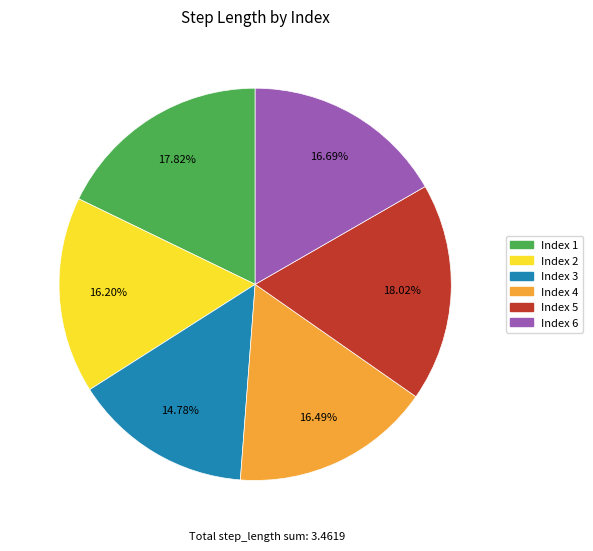

Is there a majority slice in this chart?

No